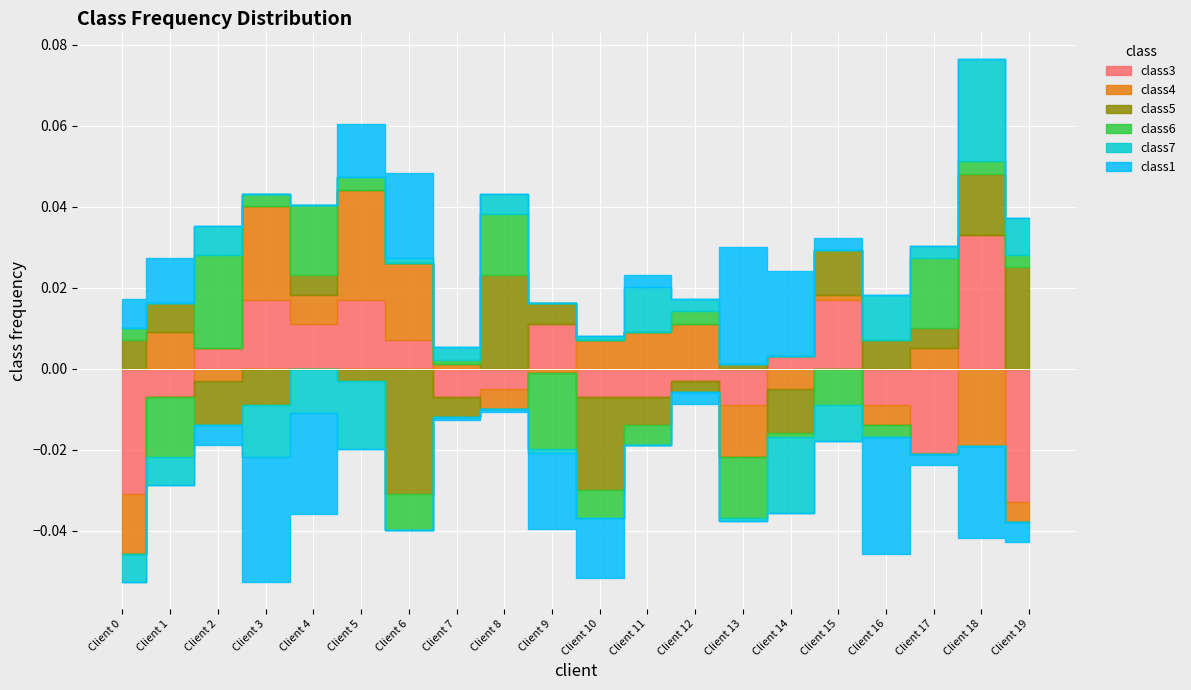

The class4 series shows 0.0 at Client 1. True or false?

False